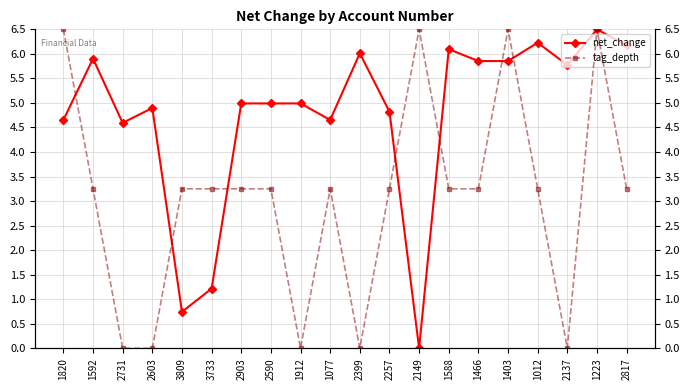

Does the chart have visible grid lines?

Yes